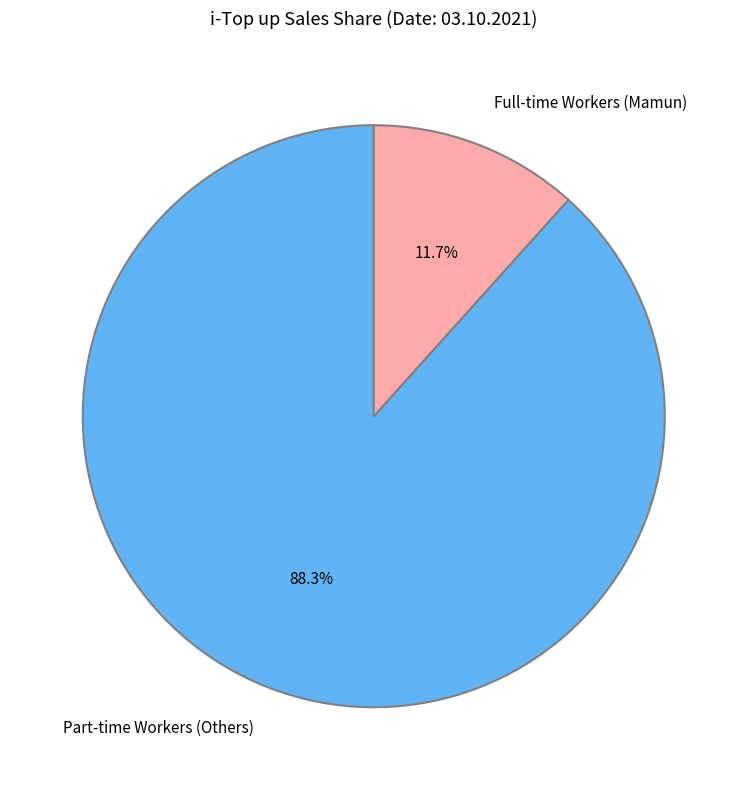

Is the sum of Full-time Workers (Mamun) and Part-time Workers (Others) greater than half?

Yes